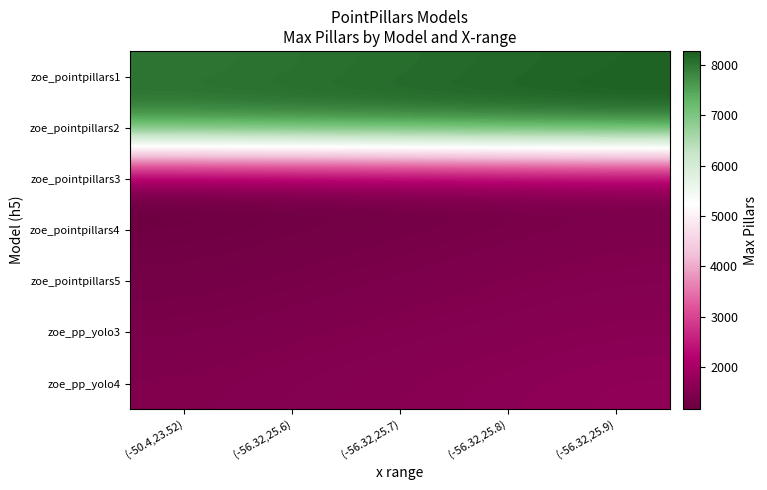

At which category does the chart reach its minimum across all series?

(-50.4,23.52)